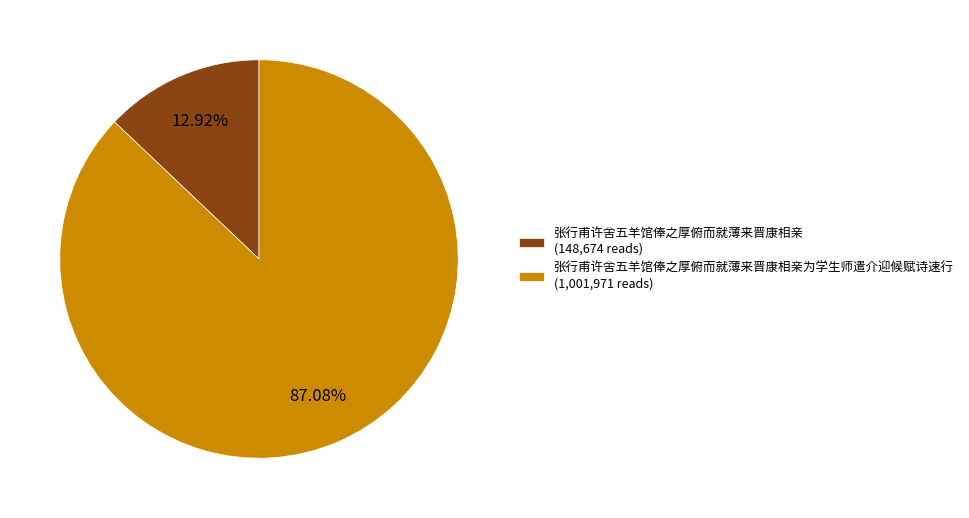

Does 张行甫许舍五羊馆俸之厚俯而就薄来晋康相亲 (148,674 reads) represent more than half of the total?

No